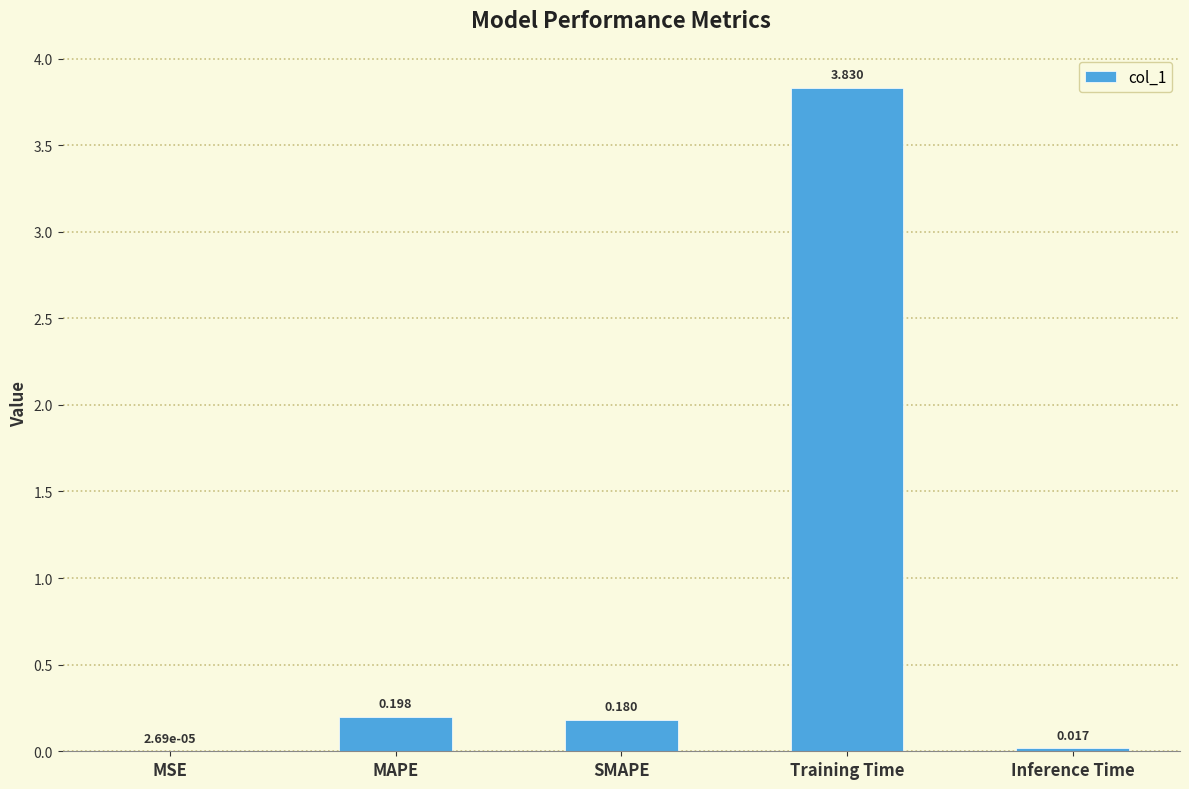

Between MAPE and MSE, which is larger?

MAPE